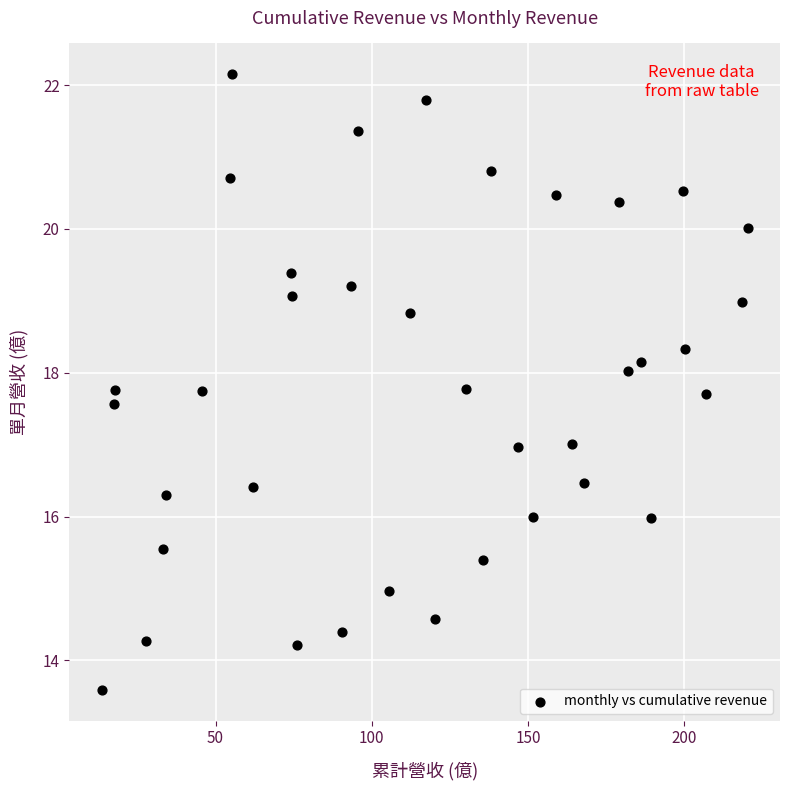

What is the range of X values (max minus min)?

206.7